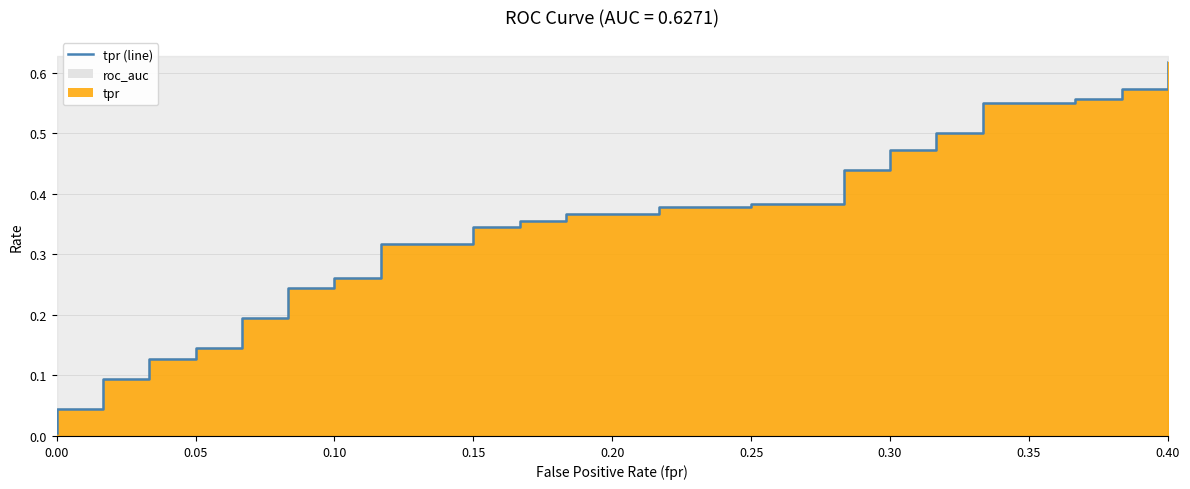

True or false: there are more than 2 points higher than both neighbors.

False